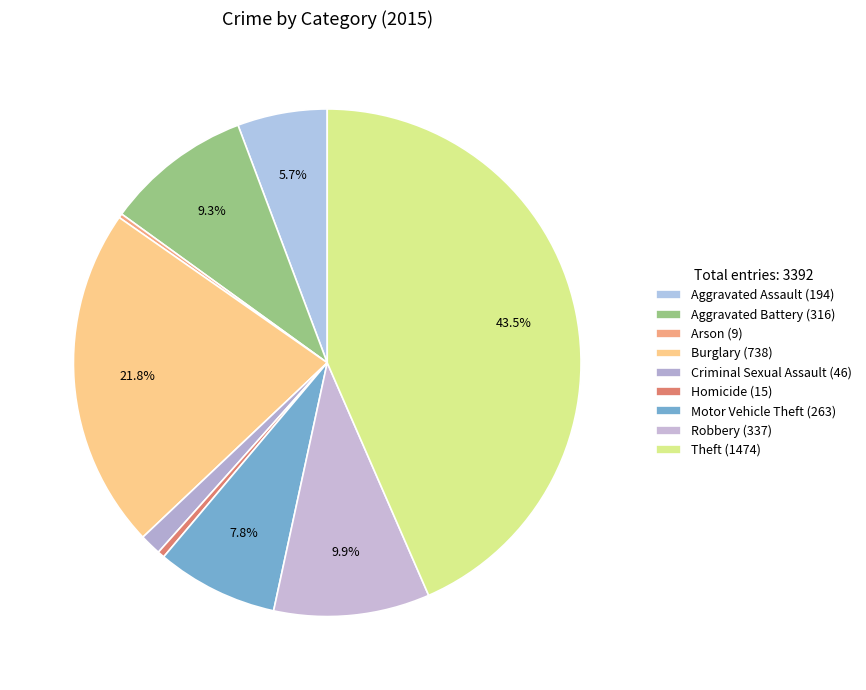

Does any single category account for the majority?

No